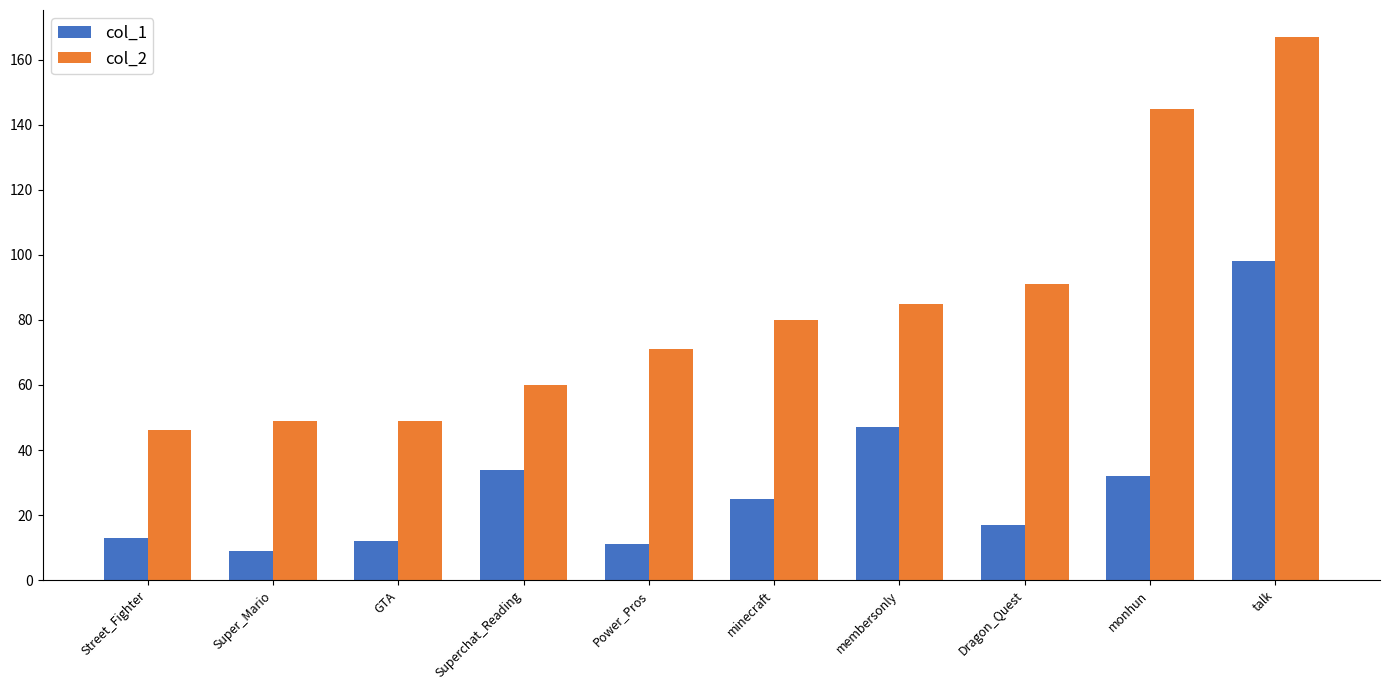

Count the number of data series in this chart.

2